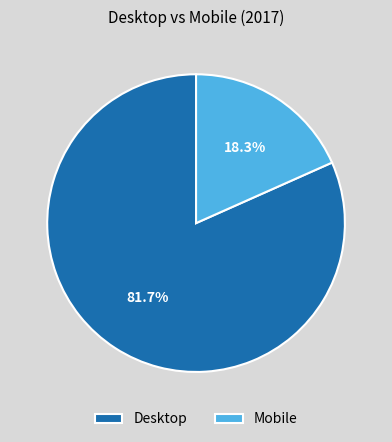

Is it true that Desktop is 71% of the pie?

False